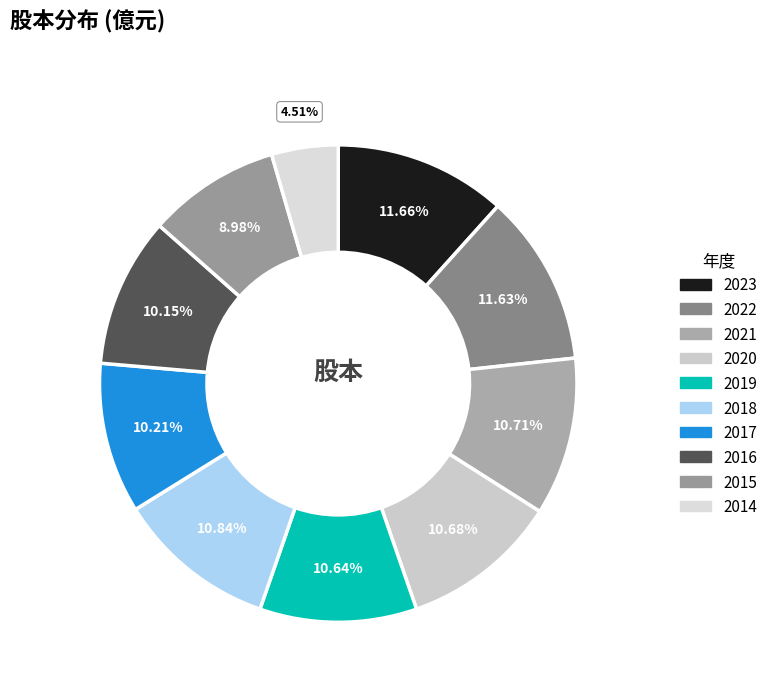

Is it true that 2016 is 10% of the pie?

True